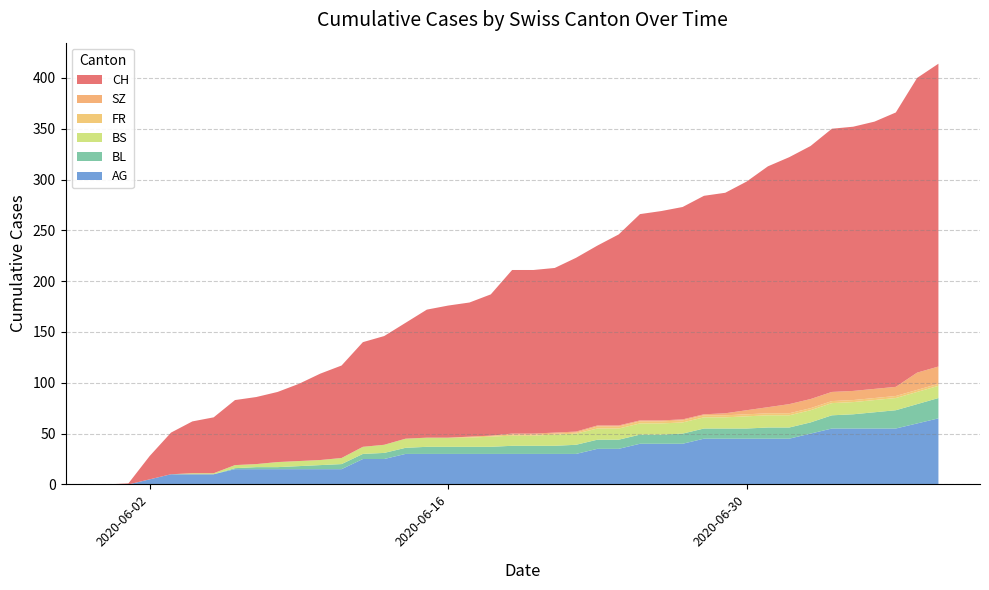

Reading right to left, what are all the values shown in this chart?

AG: 2020-07-09=65	2020-07-08=60	2020-07-07=55	2020-07-06=55	2020-07-05=55	2020-07-04=55	2020-07-03=50	2020-07-02=45	2020-07-01=45	2020-06-30=45	2020-06-29=45	2020-06-28=45	2020-06-27=40	2020-06-26=40	2020-06-25=40	2020-06-24=35	2020-06-23=35	2020-06-22=30	2020-06-21=30	2020-06-20=30	2020-06-19=30	2020-06-18=30	2020-06-17=30	2020-06-16=30	2020-06-15=30	2020-06-14=30	2020-06-13=25	2020-06-12=25	2020-06-11=15	2020-06-10=15	2020-06-09=15	2020-06-08=15	2020-06-07=15	2020-06-06=15	2020-06-05=10	2020-06-04=10	2020-06-03=10	2020-06-02=5	2020-06-01=0	2020-05-31=0
BL: 2020-07-09=20	2020-07-08=19	2020-07-07=18	2020-07-06=16	2020-07-05=14	2020-07-04=13	2020-07-03=11	2020-07-02=11	2020-07-01=11	2020-06-30=10	2020-06-29=10	2020-06-28=10	2020-06-27=10	2020-06-26=9	2020-06-25=9	2020-06-24=9	2020-06-23=9	2020-06-22=9	2020-06-21=8	2020-06-20=8	2020-06-19=8	2020-06-18=7	2020-06-17=7	2020-06-16=7	2020-06-15=7	2020-06-14=6	2020-06-13=6	2020-06-12=5	2020-06-11=5	2020-06-10=4	2020-06-09=3	2020-06-08=2	2020-06-07=2	2020-06-06=1	2020-06-05=0	2020-06-04=0	2020-06-03=0	2020-06-02=0	2020-06-01=0	2020-05-31=0
BS: 2020-07-09=12	2020-07-08=12	2020-07-07=12	2020-07-06=12	2020-07-05=12	2020-07-04=12	2020-07-03=12	2020-07-02=12	2020-07-01=12	2020-06-30=12	2020-06-29=11	2020-06-28=11	2020-06-27=11	2020-06-26=11	2020-06-25=11	2020-06-24=11	2020-06-23=11	2020-06-22=11	2020-06-21=11	2020-06-20=10	2020-06-19=10	2020-06-18=10	2020-06-17=9	2020-06-16=9	2020-06-15=9	2020-06-14=9	2020-06-13=8	2020-06-12=7	2020-06-11=6	2020-06-10=5	2020-06-09=5	2020-06-08=5	2020-06-07=3	2020-06-06=3	2020-06-05=1	2020-06-04=1	2020-06-03=0	2020-06-02=0	2020-06-01=0	2020-05-31=0
FR: 2020-07-09=2	2020-07-08=2	2020-07-07=2	2020-07-06=2	2020-07-05=2	2020-07-04=2	2020-07-03=2	2020-07-02=2	2020-07-01=2	2020-06-30=2	2020-06-29=2	2020-06-28=2	2020-06-27=2	2020-06-26=2	2020-06-25=2	2020-06-24=2	2020-06-23=2	2020-06-22=1	2020-06-21=1	2020-06-20=1	2020-06-19=1	2020-06-18=1	2020-06-17=1	2020-06-16=0	2020-06-15=0	2020-06-14=0	2020-06-13=0	2020-06-12=0	2020-06-11=0	2020-06-10=0	2020-06-09=0	2020-06-08=0	2020-06-07=0	2020-06-06=0	2020-06-05=0	2020-06-04=0	2020-06-03=0	2020-06-02=0	2020-06-01=0	2020-05-31=0
SZ: 2020-07-09=17	2020-07-08=17	2020-07-07=9	2020-07-06=9	2020-07-05=9	2020-07-04=9	2020-07-03=9	2020-07-02=9	2020-07-01=6	2020-06-30=4	2020-06-29=2	2020-06-28=1	2020-06-27=1	2020-06-26=1	2020-06-25=1	2020-06-24=1	2020-06-23=1	2020-06-22=1	2020-06-21=1	2020-06-20=1	2020-06-19=1	2020-06-18=0	2020-06-17=0	2020-06-16=0	2020-06-15=0	2020-06-14=0	2020-06-13=0	2020-06-12=0	2020-06-11=0	2020-06-10=0	2020-06-09=0	2020-06-08=0	2020-06-07=0	2020-06-06=0	2020-06-05=0	2020-06-04=0	2020-06-03=0	2020-06-02=0	2020-06-01=0	2020-05-31=0
CH: 2020-07-09=298	2020-07-08=290	2020-07-07=270	2020-07-06=263	2020-07-05=260	2020-07-04=259	2020-07-03=249	2020-07-02=243	2020-07-01=237	2020-06-30=225	2020-06-29=217	2020-06-28=215	2020-06-27=209	2020-06-26=206	2020-06-25=203	2020-06-24=188	2020-06-23=177	2020-06-22=171	2020-06-21=162	2020-06-20=161	2020-06-19=161	2020-06-18=139	2020-06-17=132	2020-06-16=130	2020-06-15=126	2020-06-14=114	2020-06-13=107	2020-06-12=103	2020-06-11=91	2020-06-10=85	2020-06-09=76	2020-06-08=69	2020-06-07=66	2020-06-06=64	2020-06-05=55	2020-06-04=51	2020-06-03=41	2020-06-02=23	2020-06-01=1	2020-05-31=0